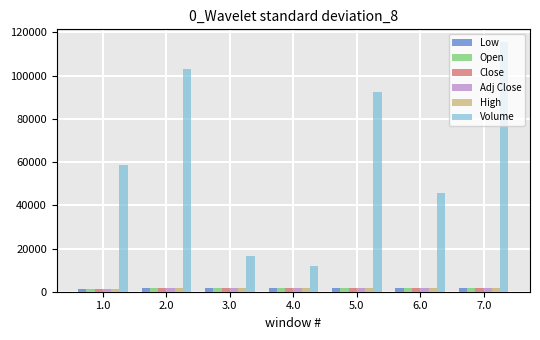

What is the label of the 3rd bar from the left?

3.0